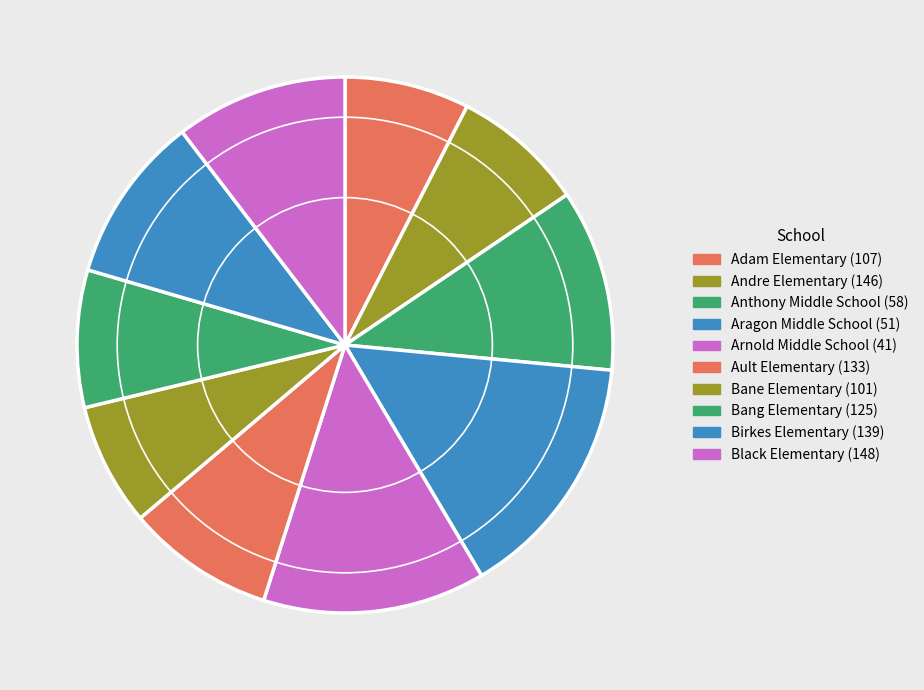

Which category has the biggest portion of the pie?

Aragon Middle School (51)